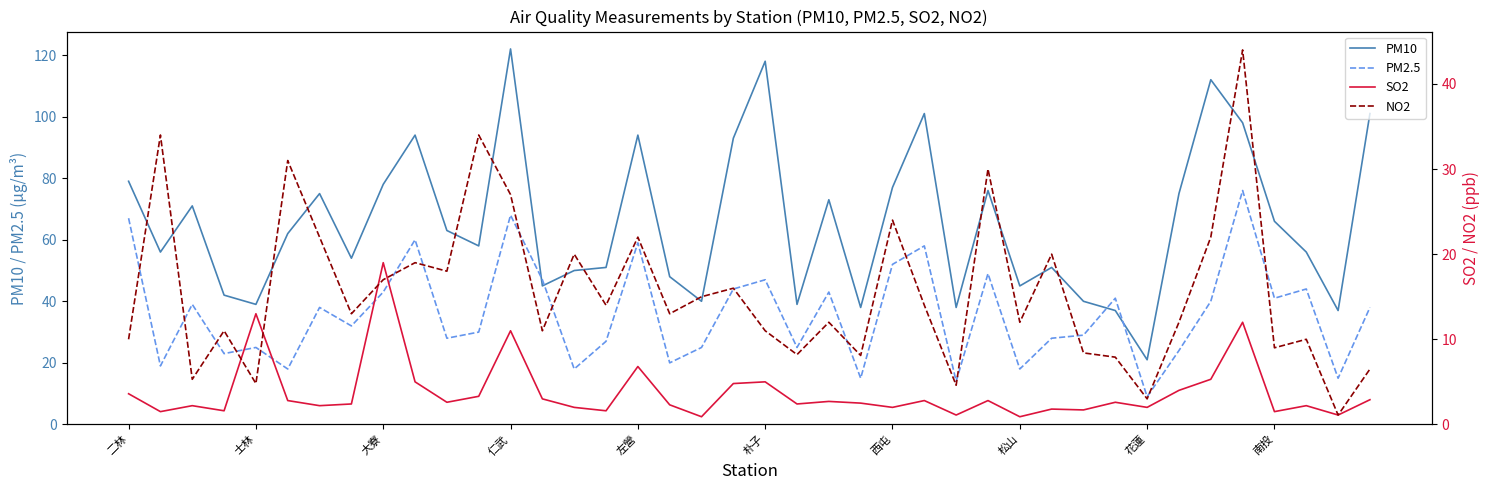

Reading left to right, transcribe all the data shown in this chart.

PM10: 79.0	56.0	71.0	42.0	39.0	62.0	75.0	54.0	78.0	94.0	63.0	58.0	122.0	45.0	50.0	51.0	94.0	48.0	40.0	93.0	118.0	39.0	73.0	38.0	77.0	101.0	38.0	76.0	45.0	51.0	40.0	37.0	21.0	75.0	112.0	98.0	66.0	56.0	37.0	101.0
PM2.5: 67.0	19.0	39.0	23.0	25.0	18.0	38.0	32.0	43.0	60.0	28.0	30.0	68.0	47.0	18.0	27.0	59.0	20.0	25.0	44.0	47.0	25.0	43.0	15.0	52.0	58.0	14.0	49.0	18.0	28.0	29.0	41.0	9.0	24.0	40.0	76.0	41.0	44.0	15.0	38.0
SO2: 3.6	1.5	2.2	1.6	13.0	2.8	2.2	2.4	19.0	5.0	2.6	3.3	11.0	3.0	2.0	1.6	6.8	2.3	0.9	4.8	5.0	2.4	2.7	2.5	2.0	2.8	1.1	2.8	0.9	1.8	1.7	2.6	2.0	4.0	5.3	12.0	1.5	2.2	1.1	2.9
NO2: 10.0	34.0	5.3	11.0	4.8	31.0	22.0	13.0	17.0	19.0	18.0	34.0	27.0	11.0	20.0	14.0	22.0	13.0	15.0	16.0	11.0	8.2	12.0	8.1	24.0	14.0	4.6	30.0	12.0	20.0	8.4	7.9	3.0	12.0	22.0	44.0	9.0	10.0	1.1	6.5